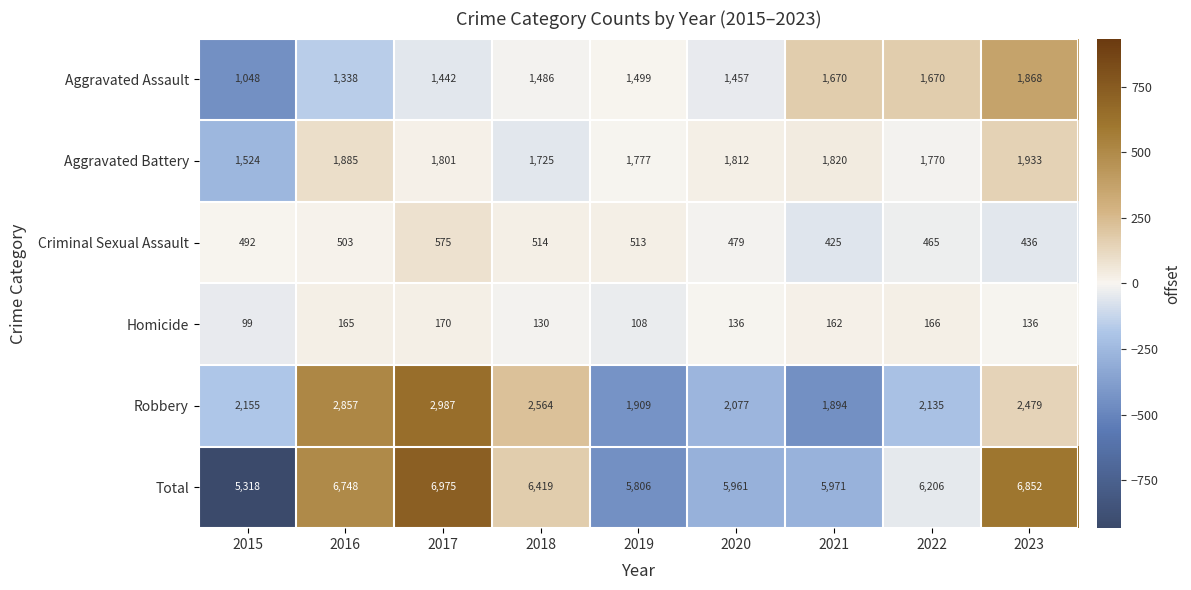

What is the difference between the maximum and minimum values in the Aggravated Battery series?

409